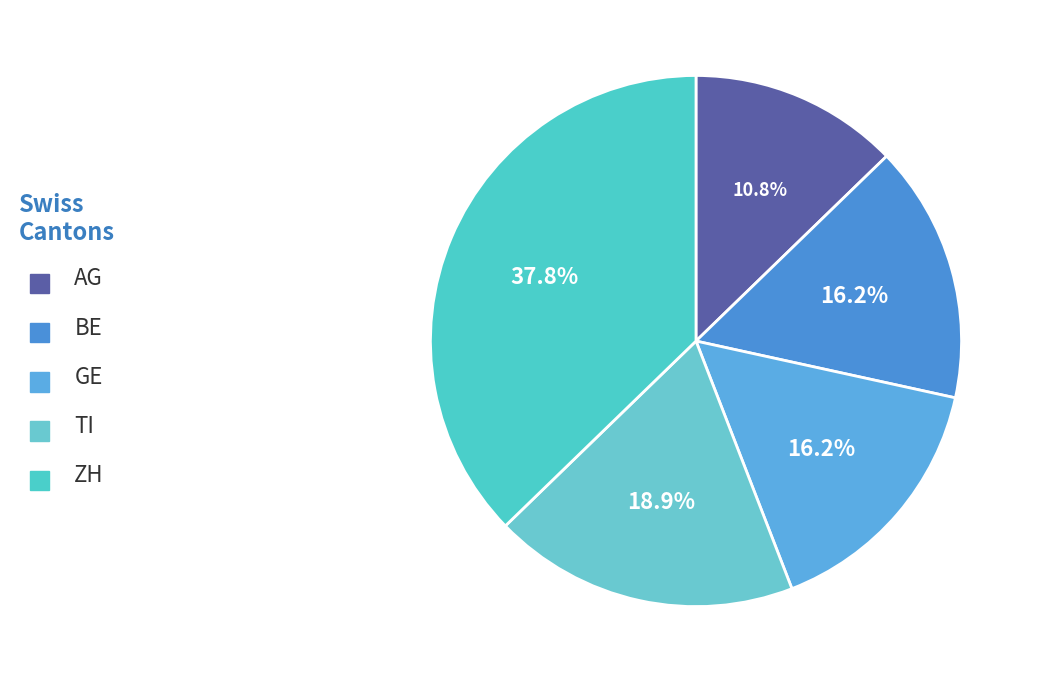

Between GE and AG, which is larger?

GE